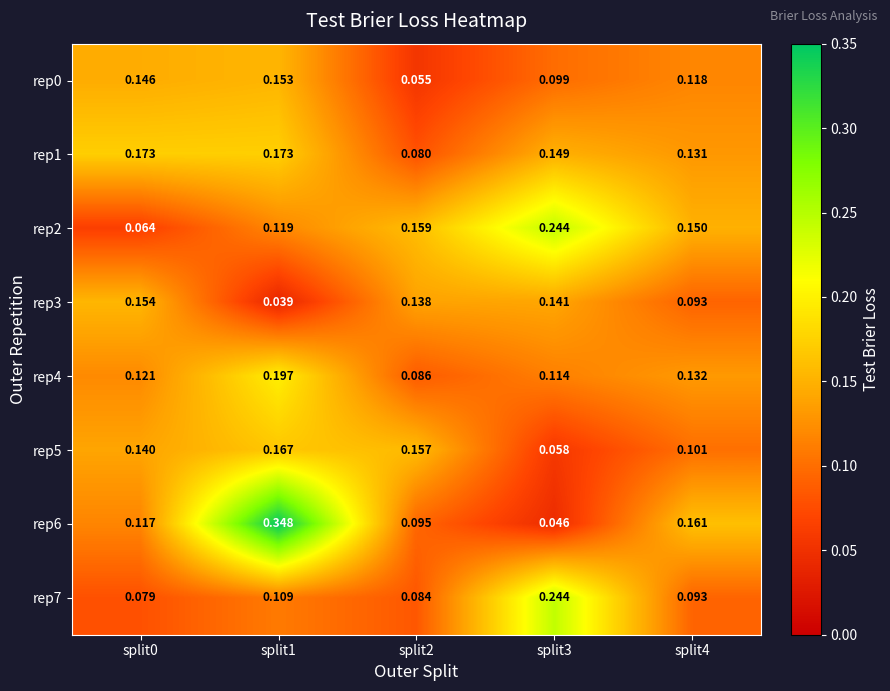

Which series has the largest total across all categories?

rep6